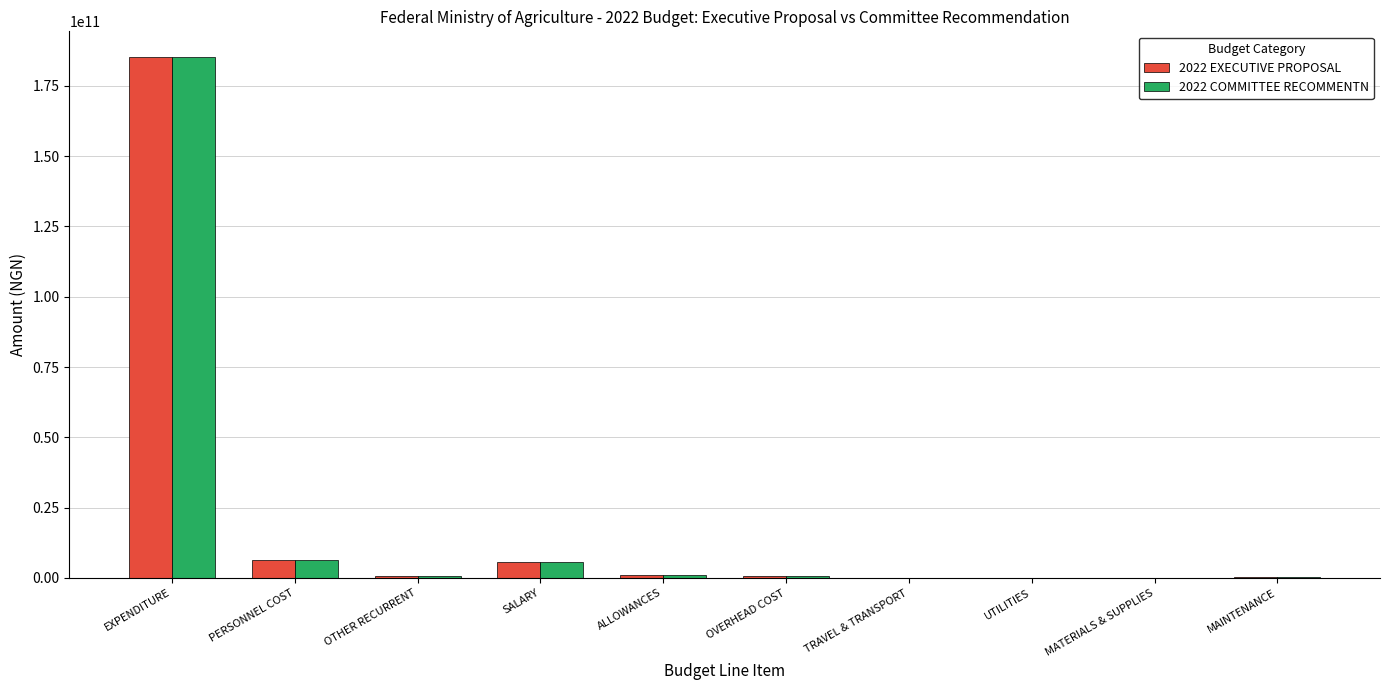

At which category is the sum across all series the highest?

EXPENDITURE